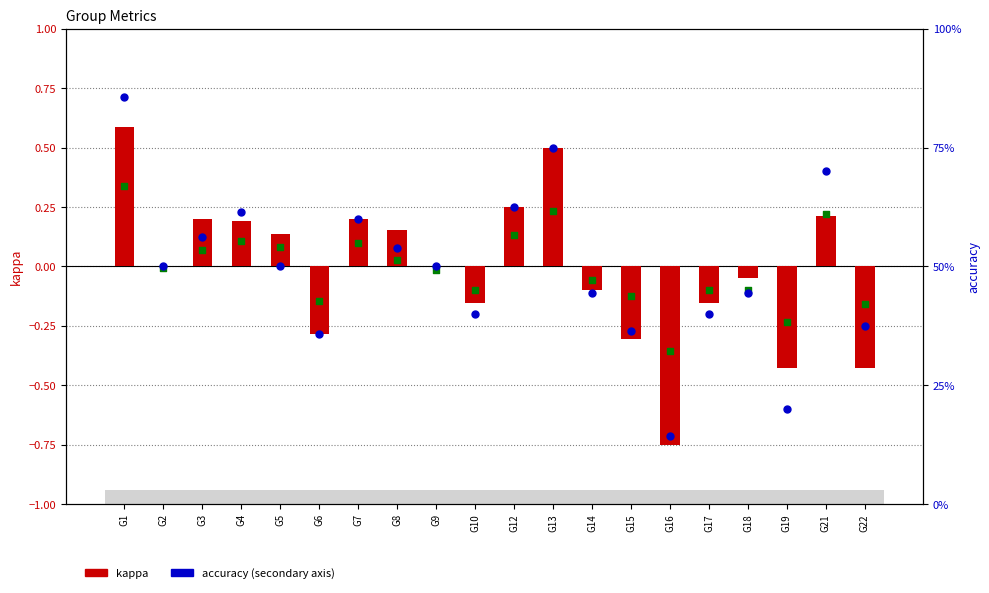

Which series contains the highest Y value?

accuracy